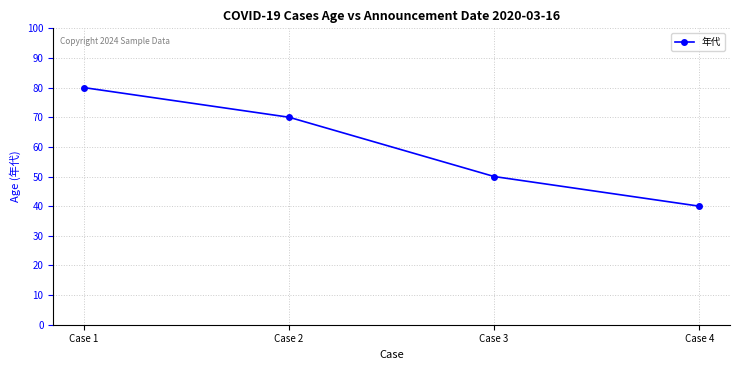

How many values are between 50 and 80?

3